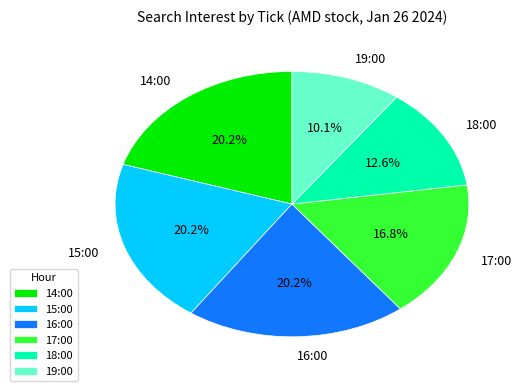

How many segments does this pie chart have?

6